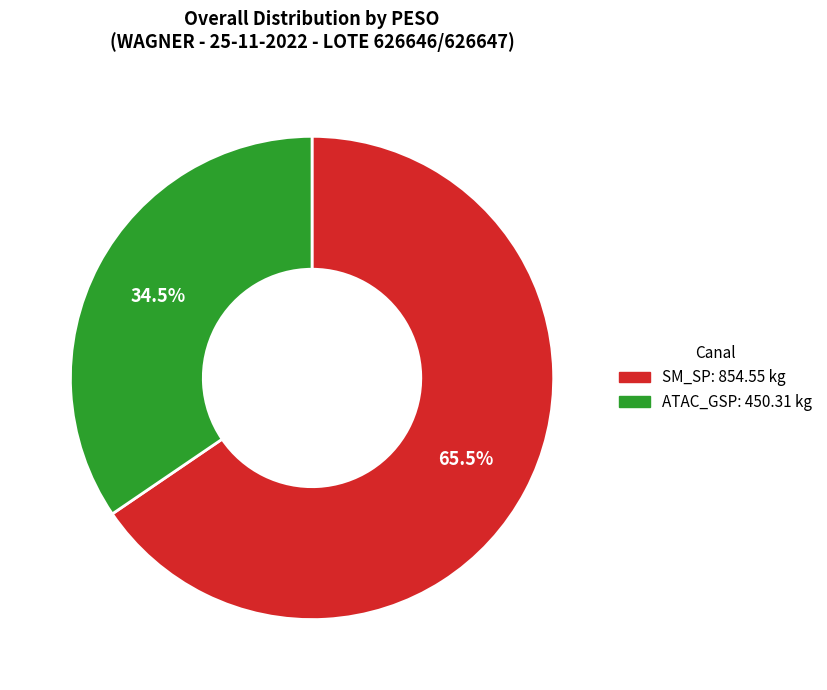

Does any single category account for the majority?

Yes